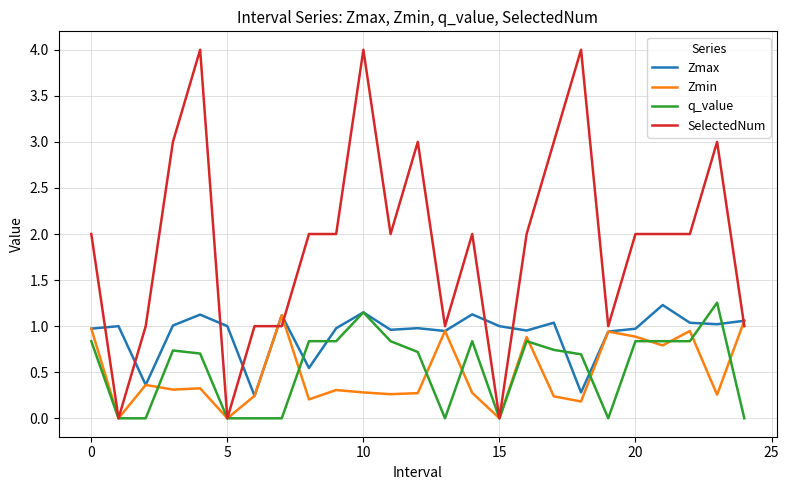

What is the maximum value shown in the chart?

4.0